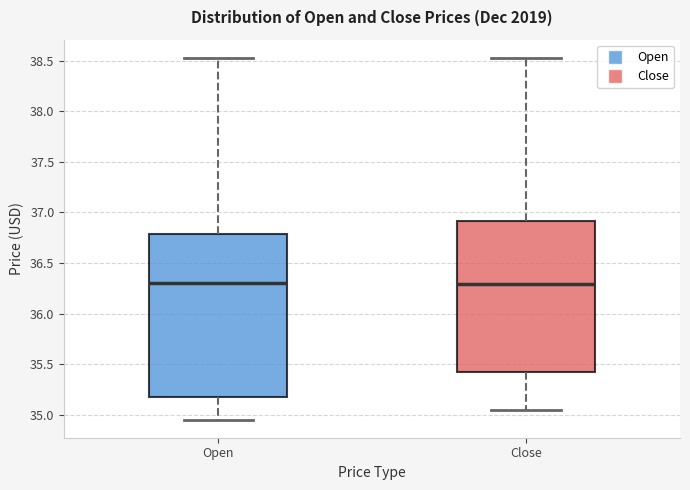

Comparing the boxes themselves (not the whiskers), which one is the tallest?

Open